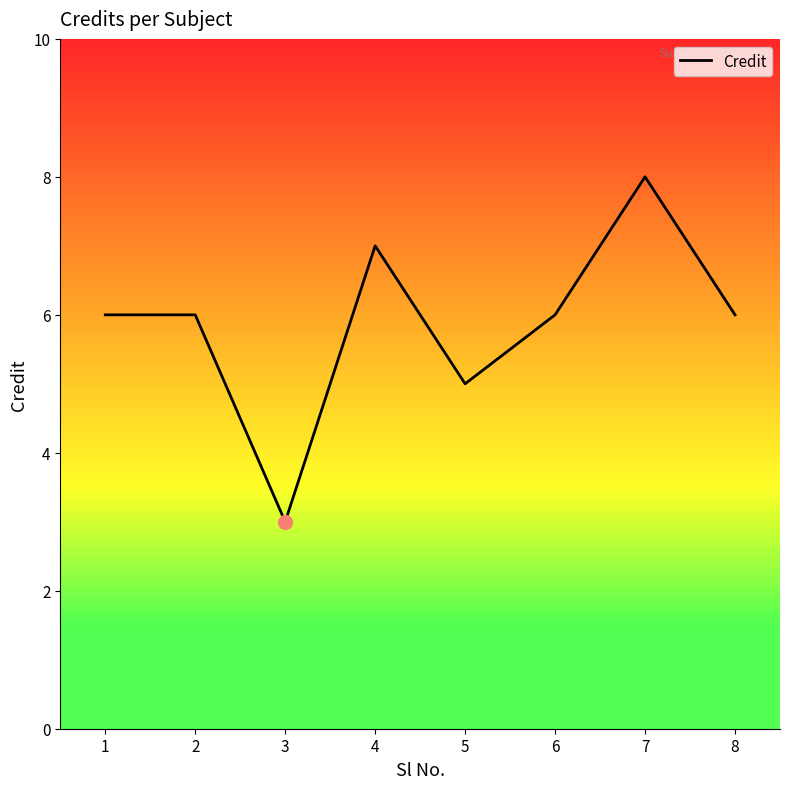

Which label corresponds to the smallest value in the chart?

3